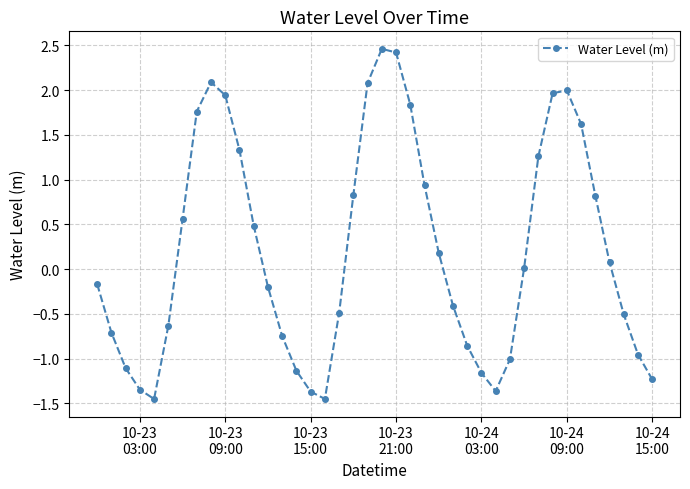

What is the sum of all values?

8.3